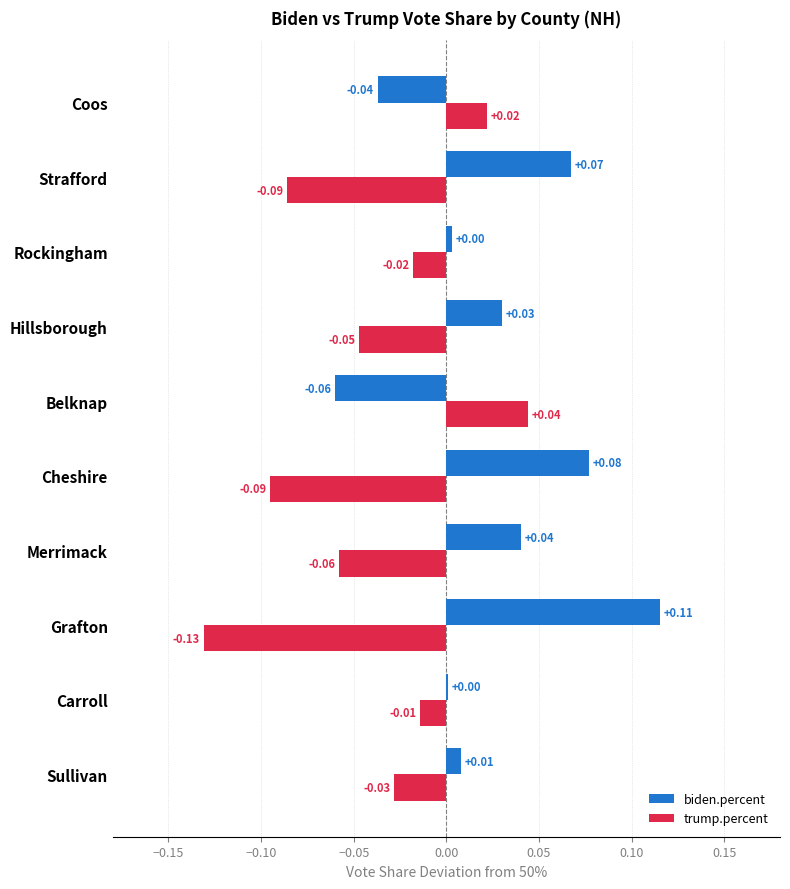

Which series has the largest total across all categories?

biden.percent